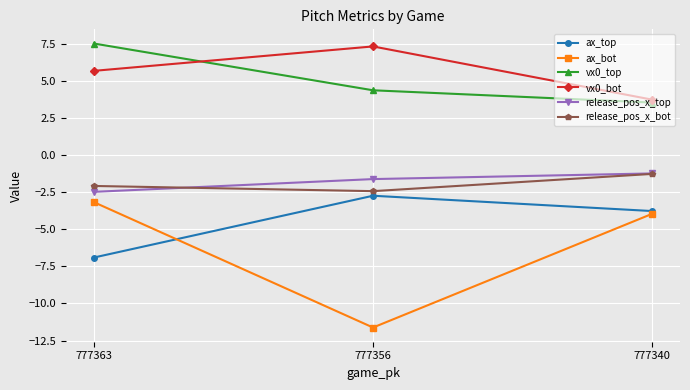

The value of release_pos_x_top at 777356 is -2.4. True or false?

False